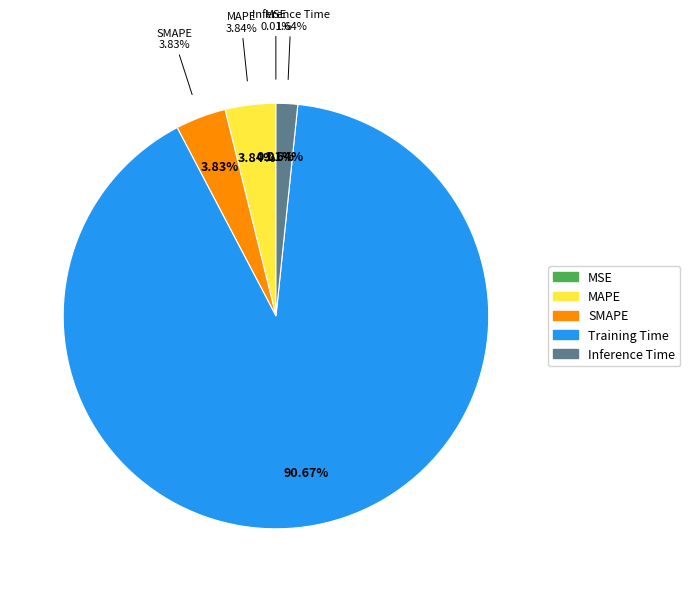

Which slice represents more than half of the pie?

Training Time